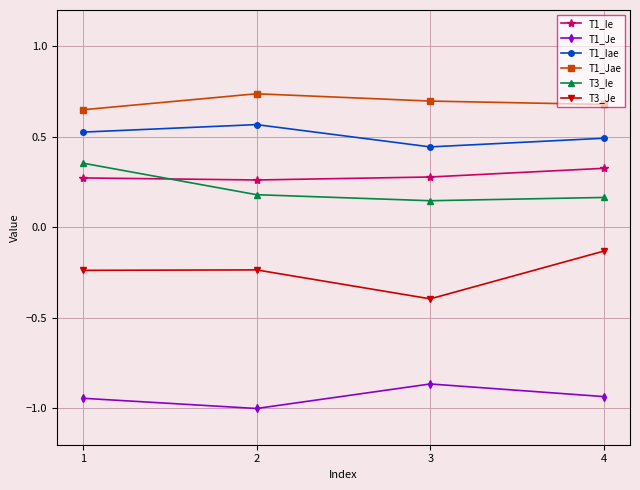

Which category has the highest value in the T3_Je series?

4